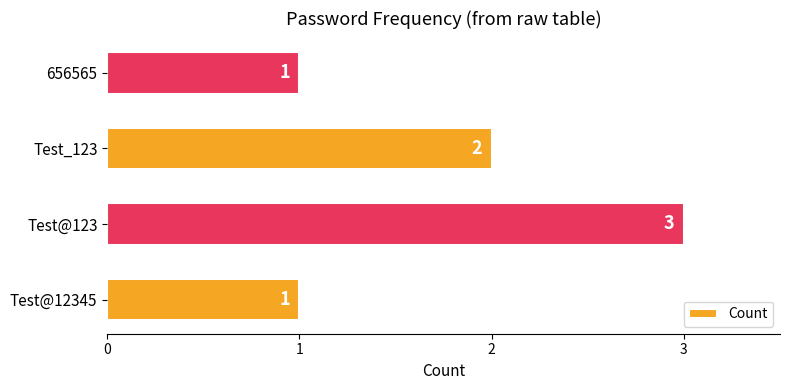

How many data points are less than 2?

2